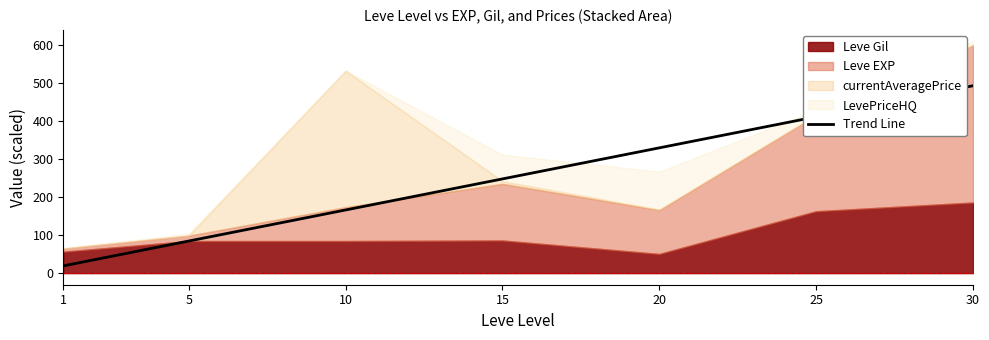

What is the change in value from 1 to 5?

+65.5